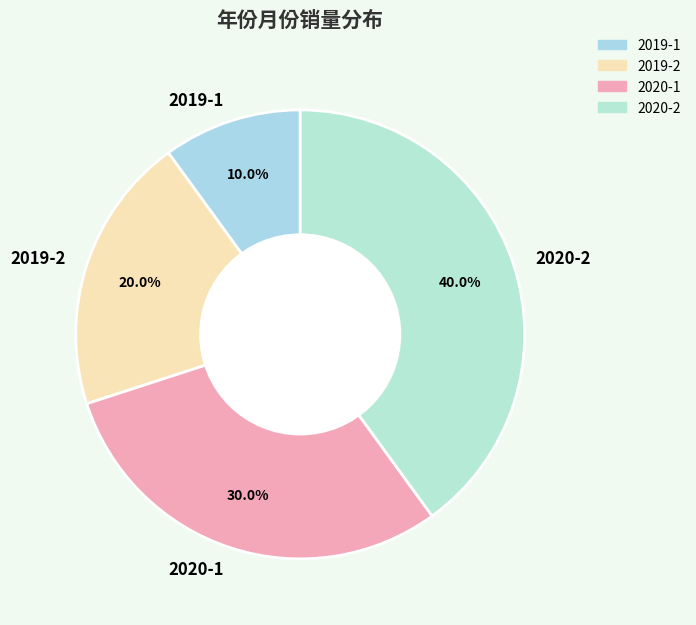

What percentage is NOT represented by 2020-1?

70.0%